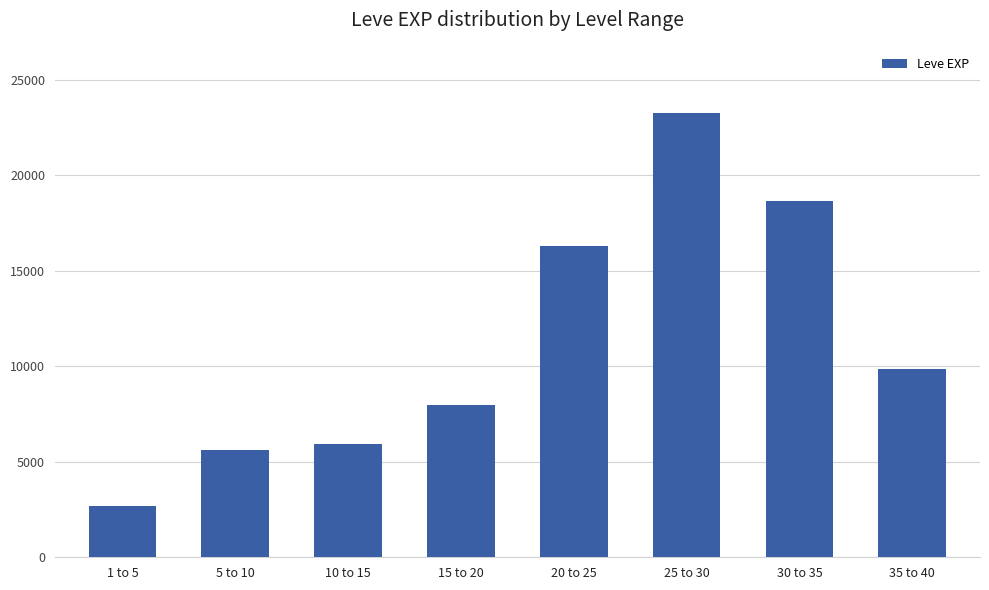

What is the greatest value displayed?

23242